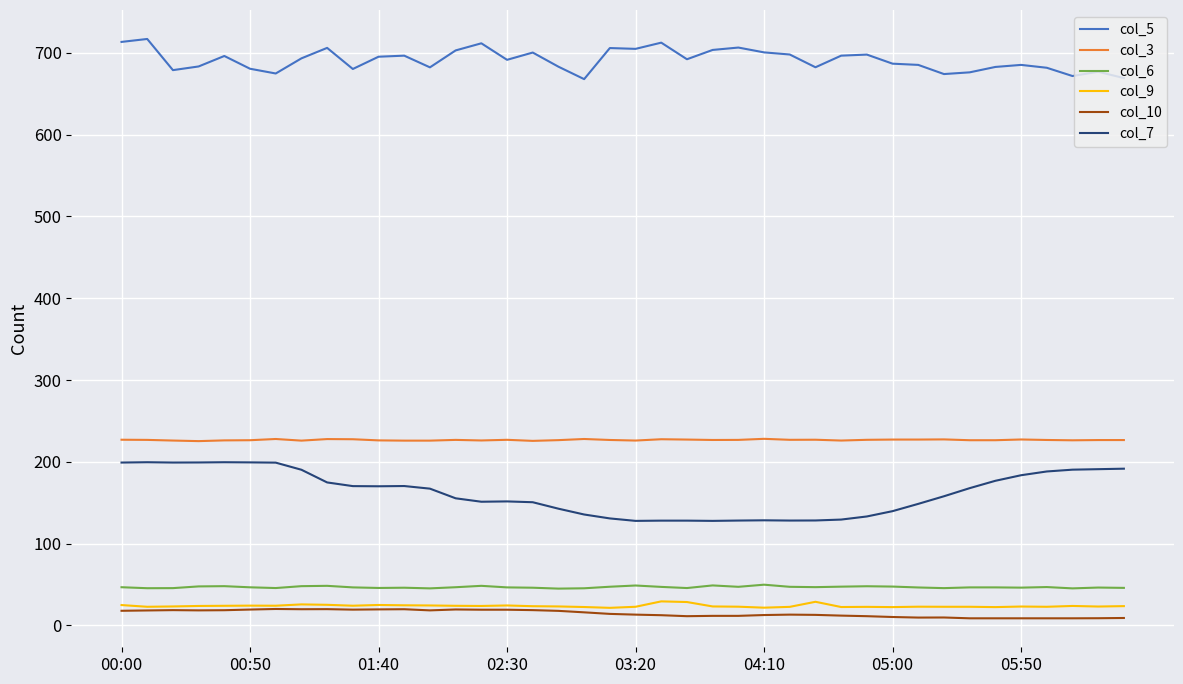

What is the maximum value for col_6?

49.8